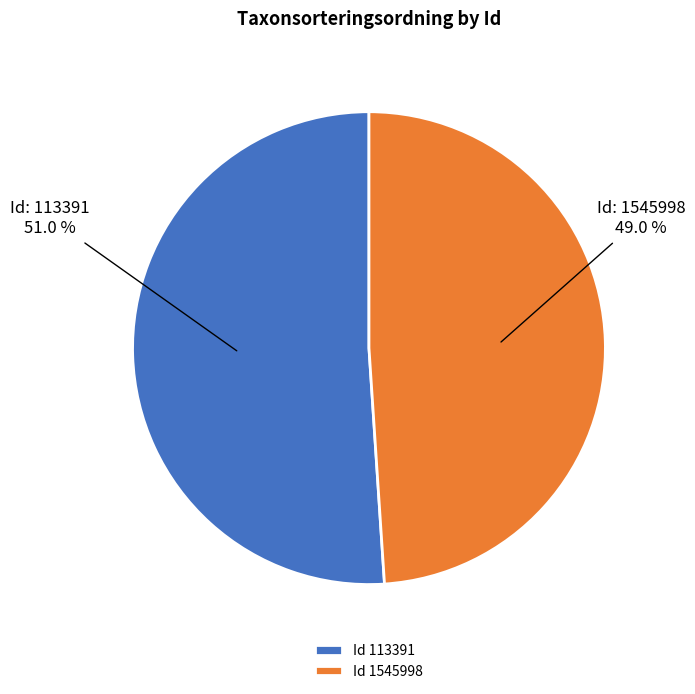

What percentage do Id 113391 and Id 1545998 together represent?

100.0%